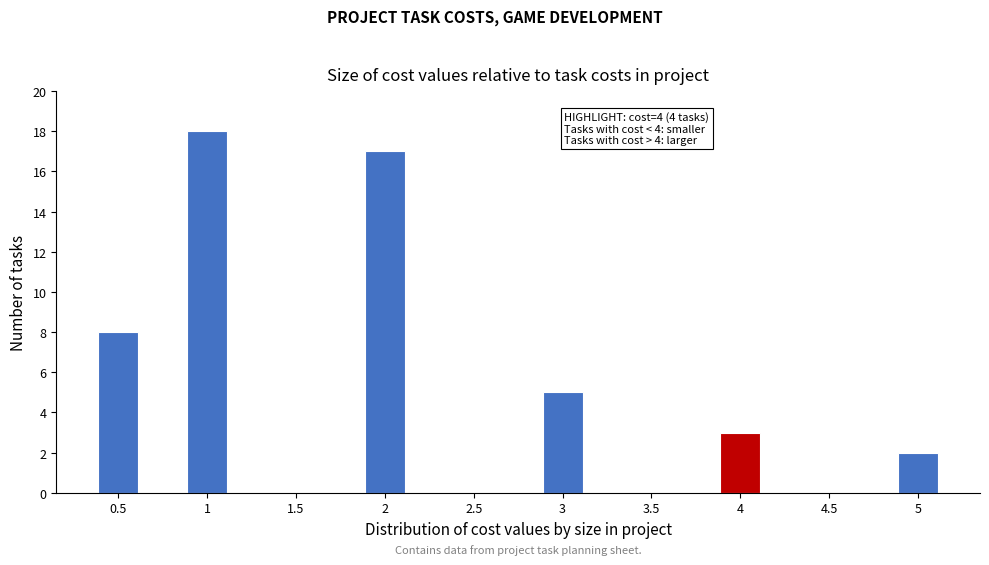

Reading left to right, list all the values displayed in this chart.

0.5=8	1=18	1.5=0	2=17	2.5=0	3=5	3.5=0	4=3	4.5=0	5=2